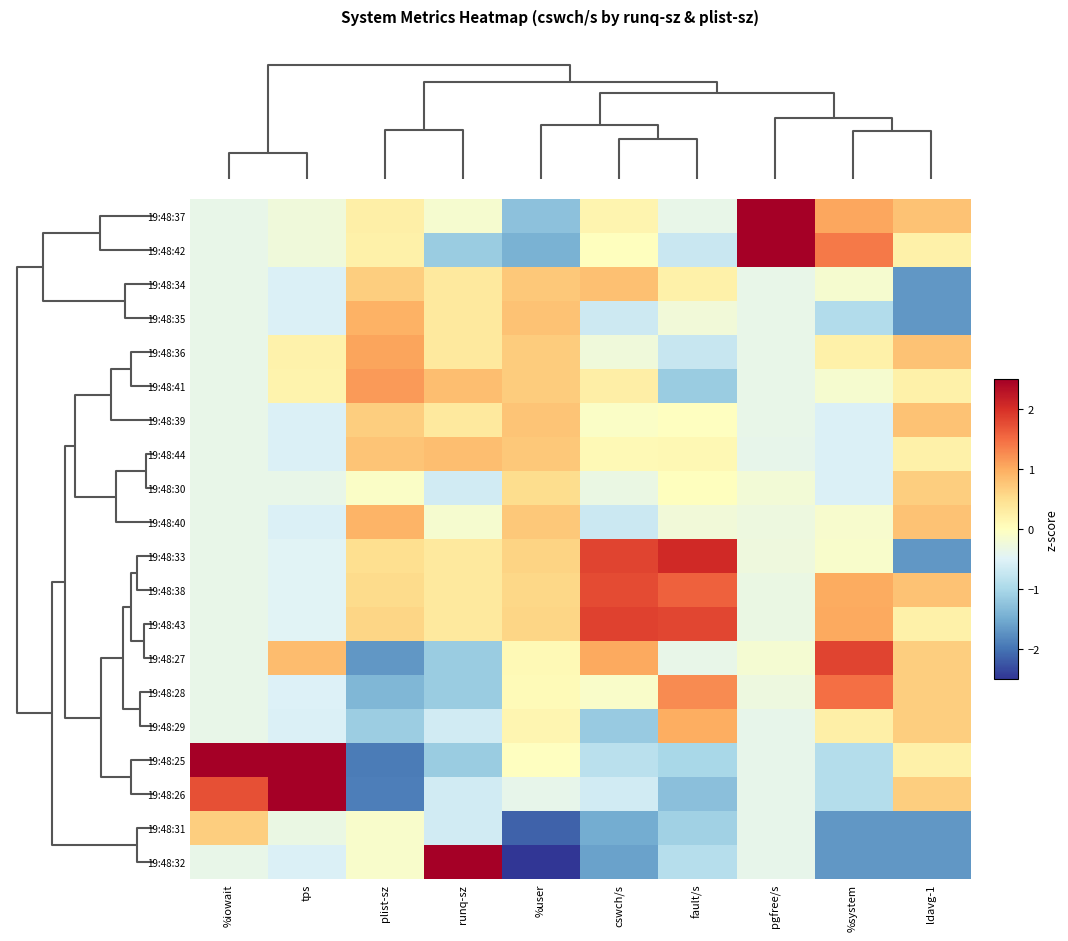

What is the spread (max minus min) of values at %user?

3.3